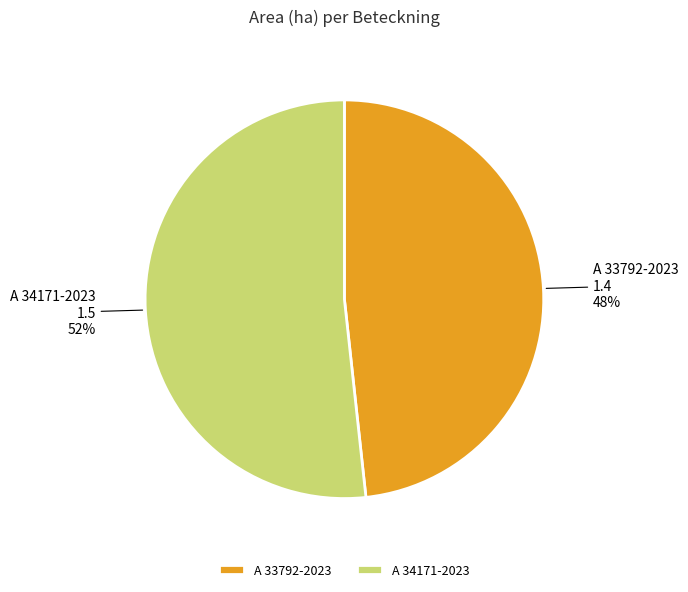

To the nearest percent, what is the average slice percentage?

50%